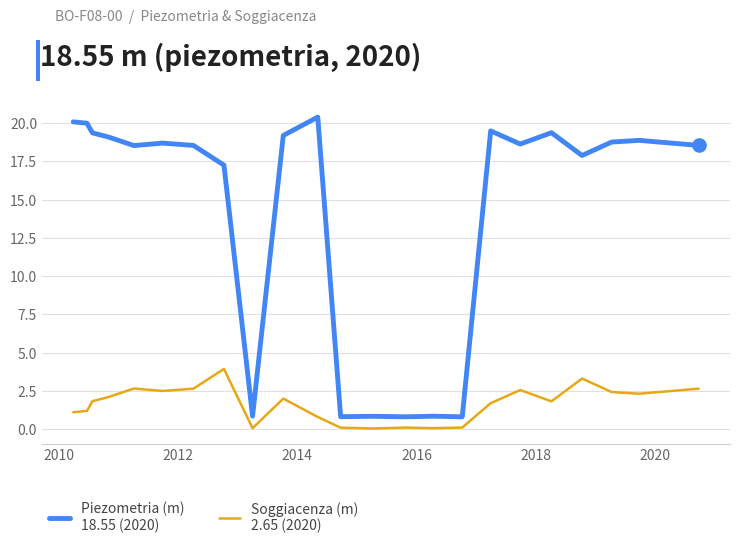

What is the maximum value shown in the chart?

20.4